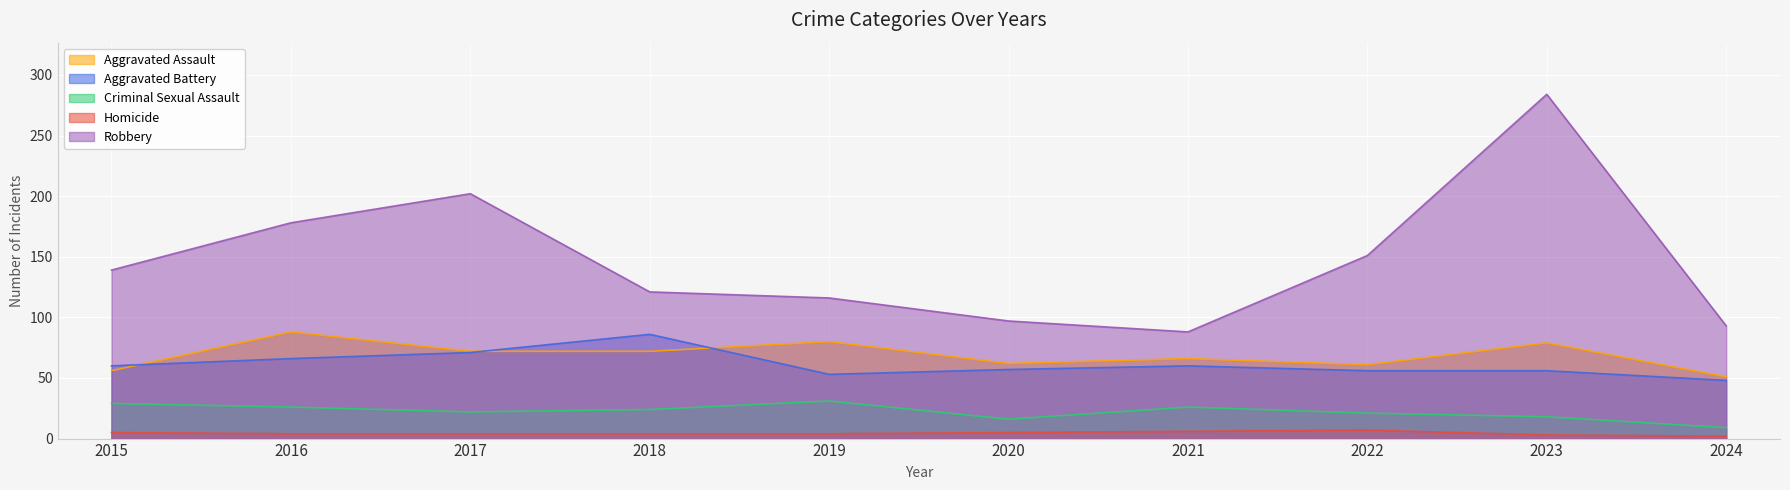

At which label does Robbery reach its peak?

2023